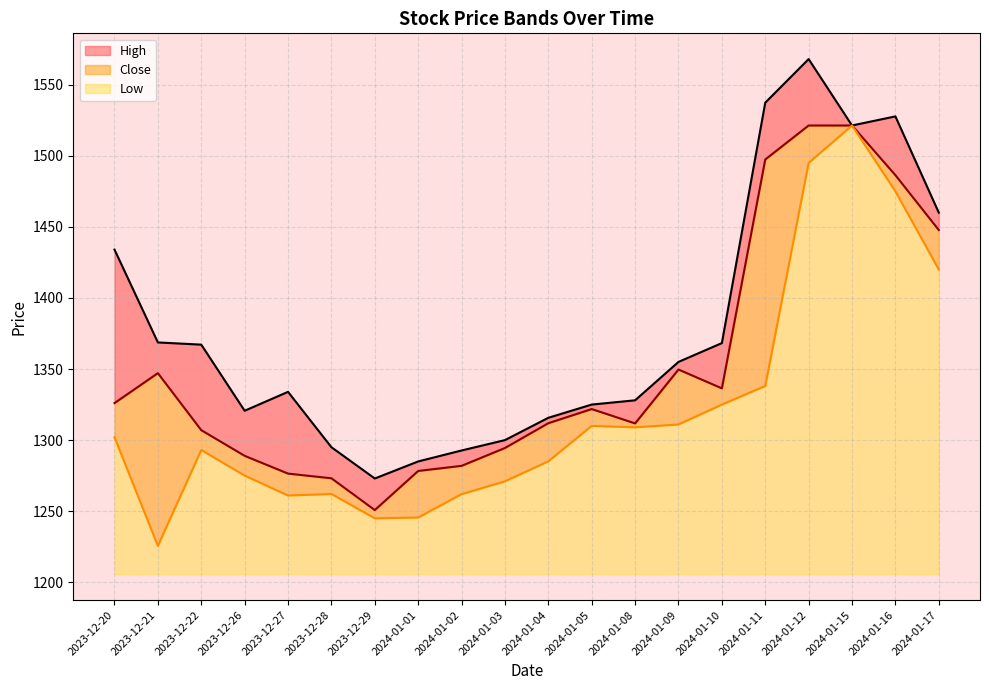

Which series has the widest spread of values?

Low